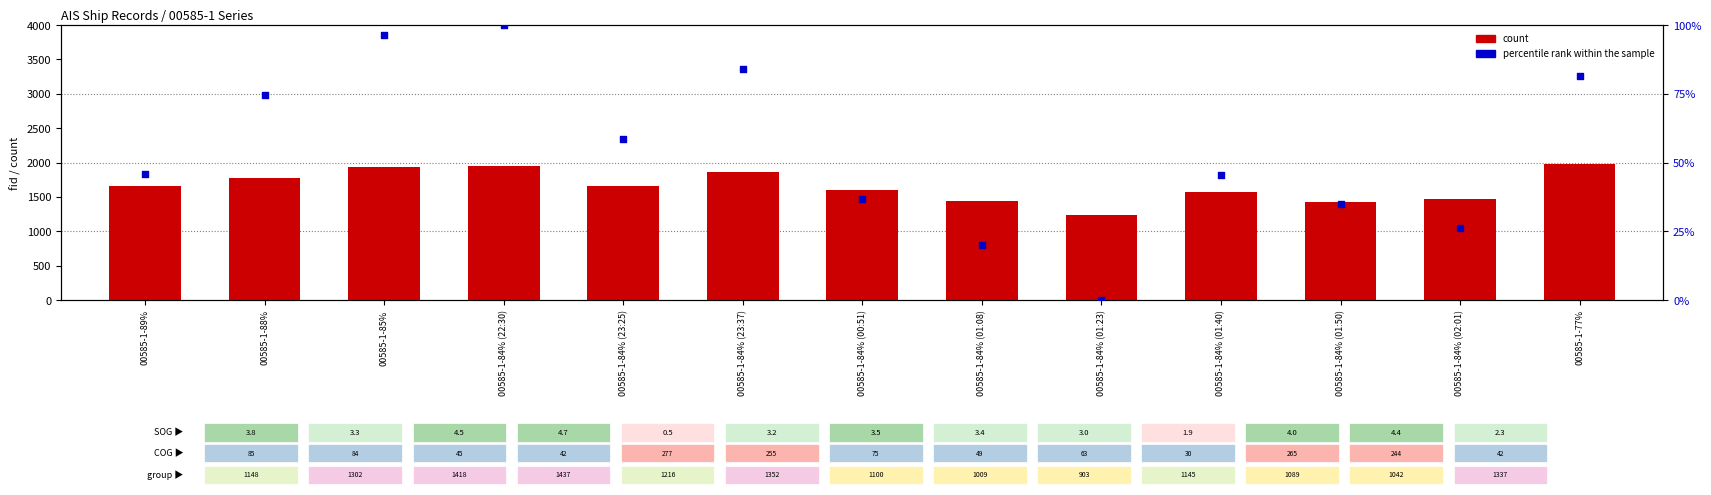

Which series contains the highest Y value?

count